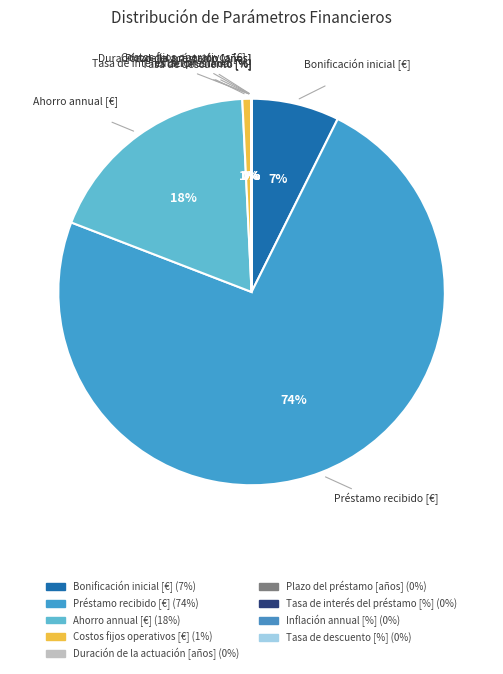

What is the largest slice in the pie chart?

Préstamo recibido [€]